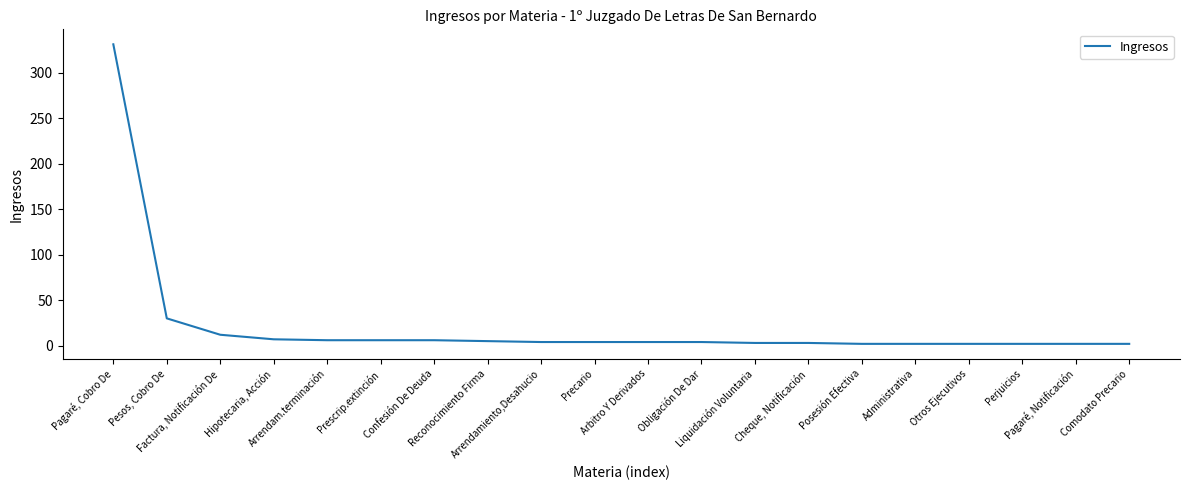

What is the maximum value shown in the chart?

331